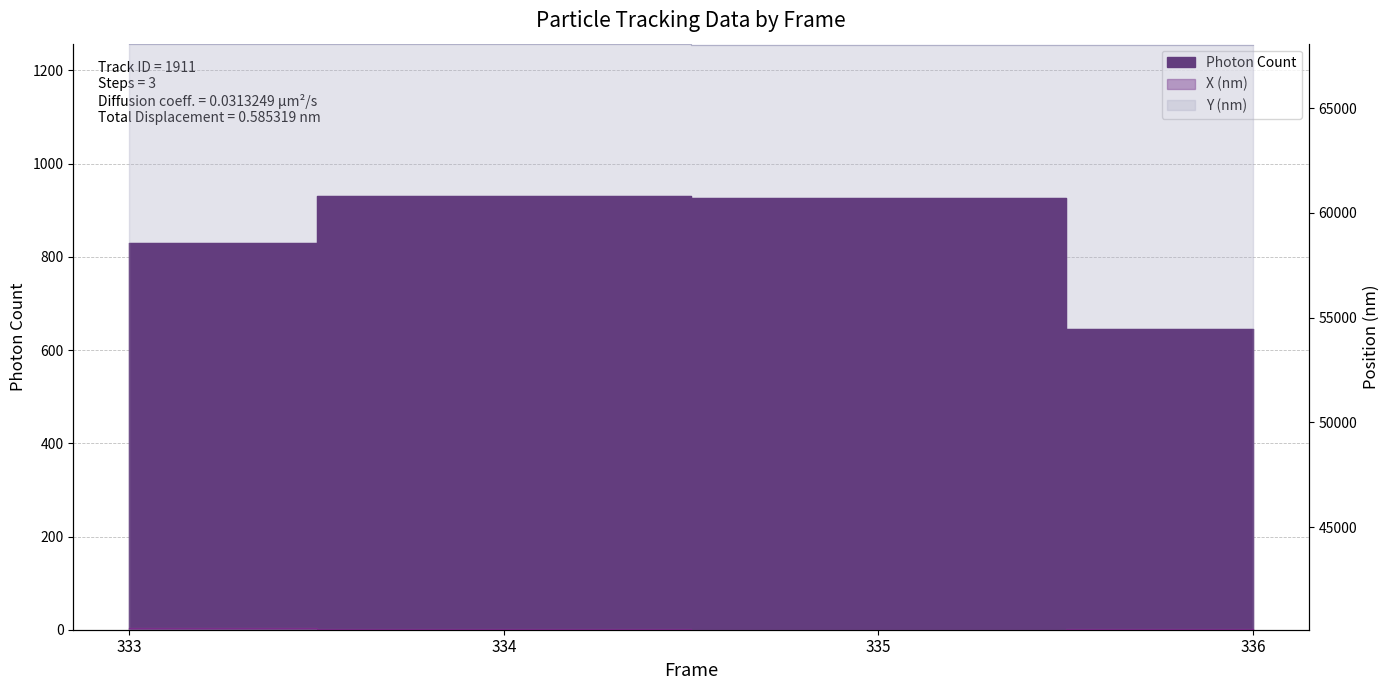

Reading right to left, extract all data points from this chart.

Photon Count: 645.5	926.4	931.4	828.8
X (nm) scaled: 40150.2	40115.4	40130.2	40203.9
Y (nm) scaled: 68021.4	68033.6	68043.9	68063.8